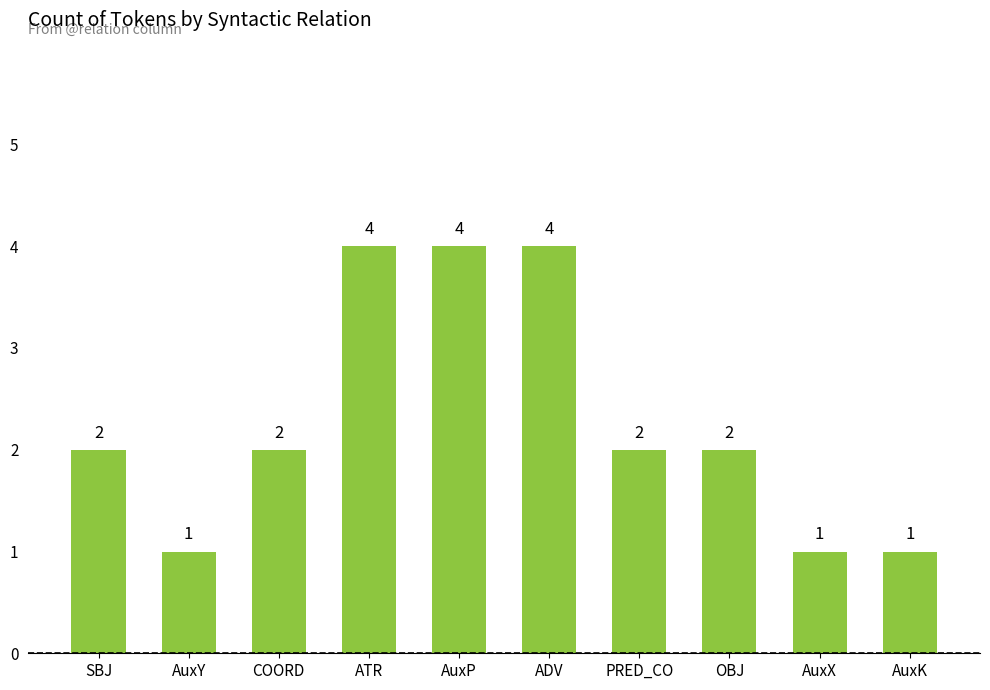

Count the number of categories in the chart.

10